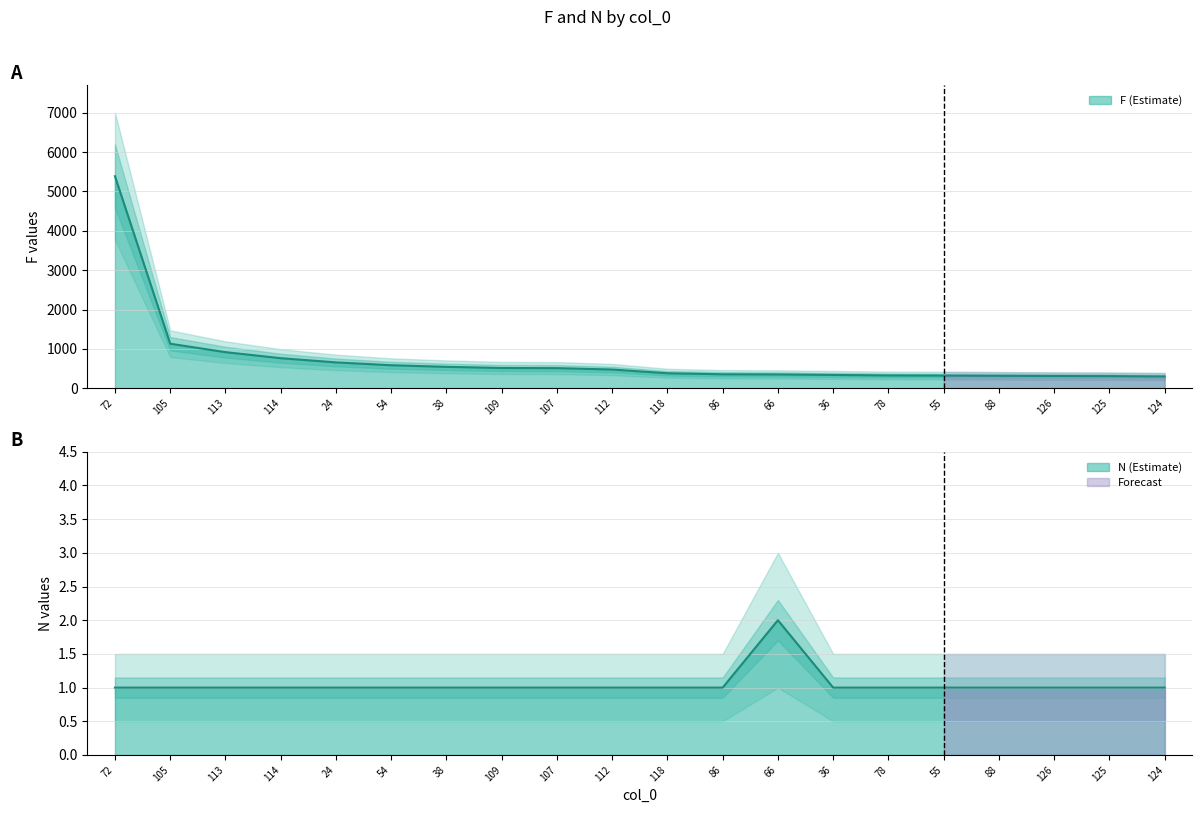

True or false: F and N intersect in this chart.

False